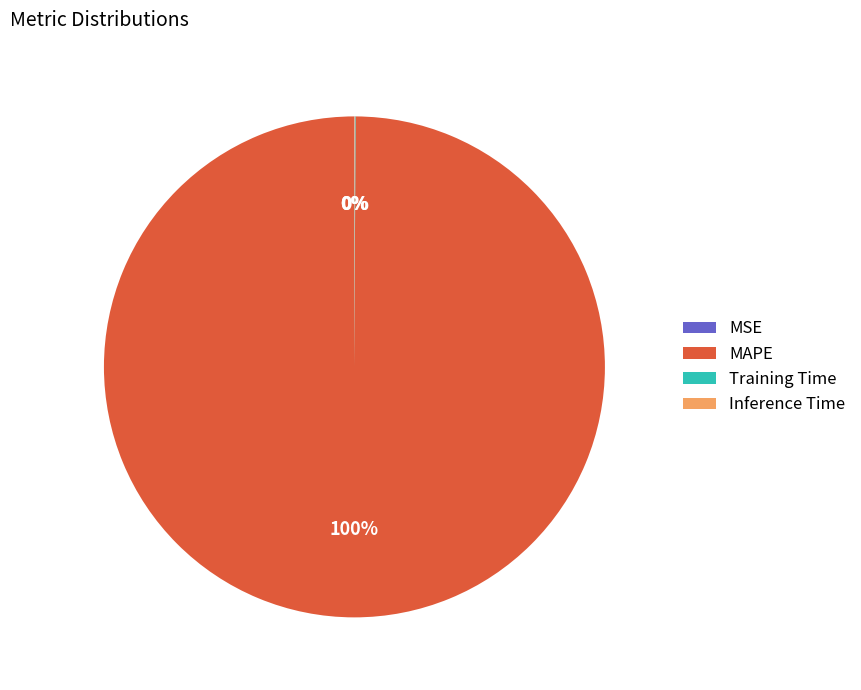

Which slice is the largest?

MAPE